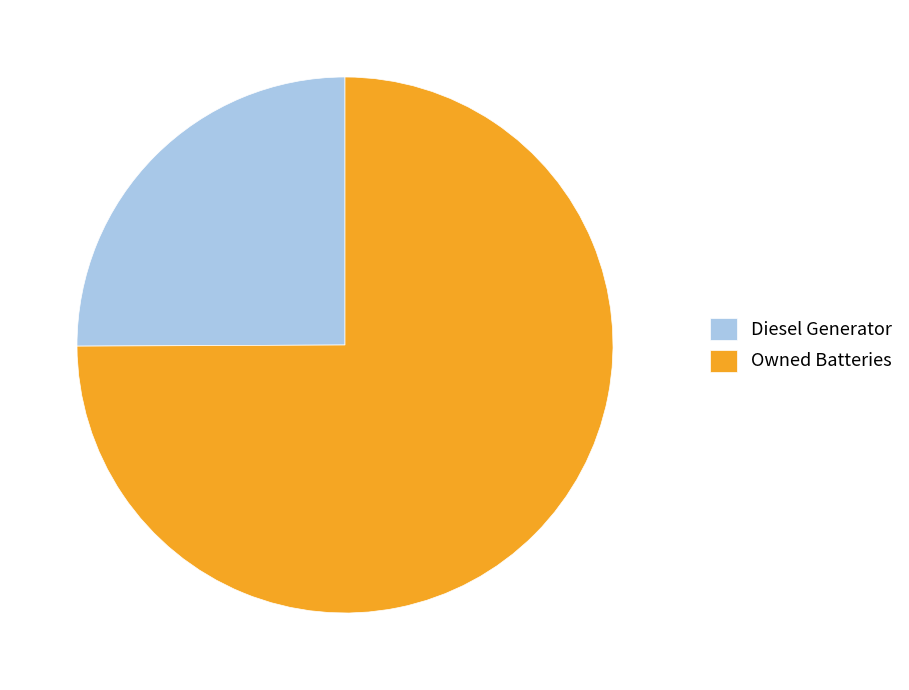

Rank the categories by value from highest to lowest.

Owned Batteries, Diesel Generator